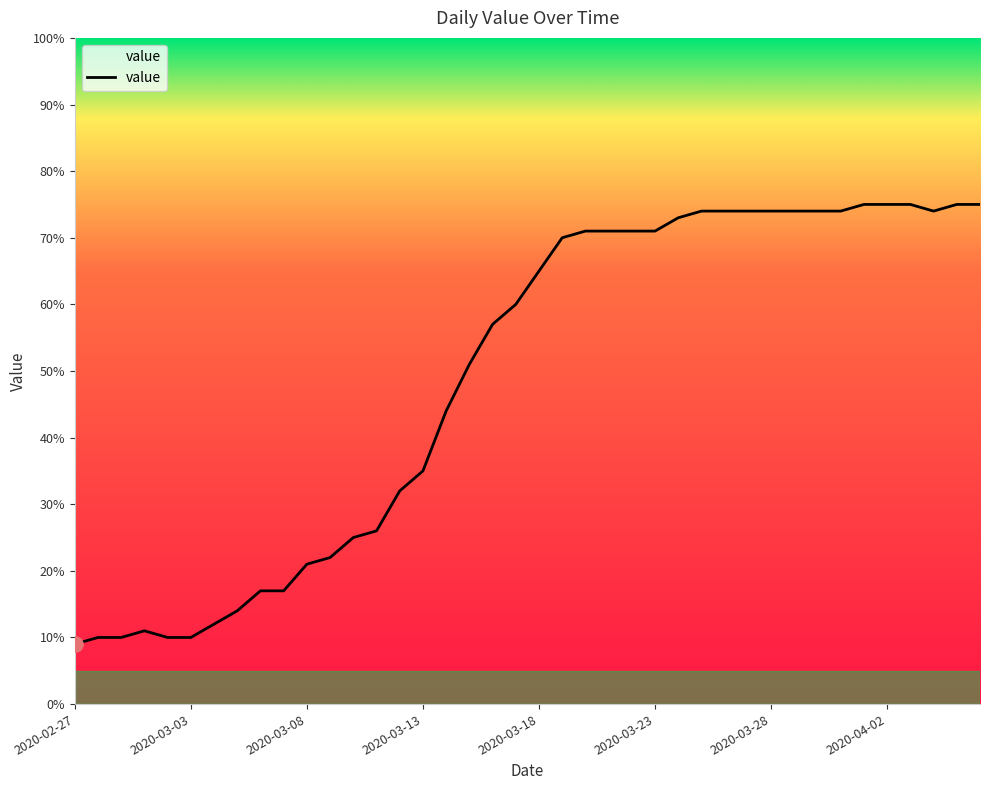

What is the maximum value shown in the chart?

75